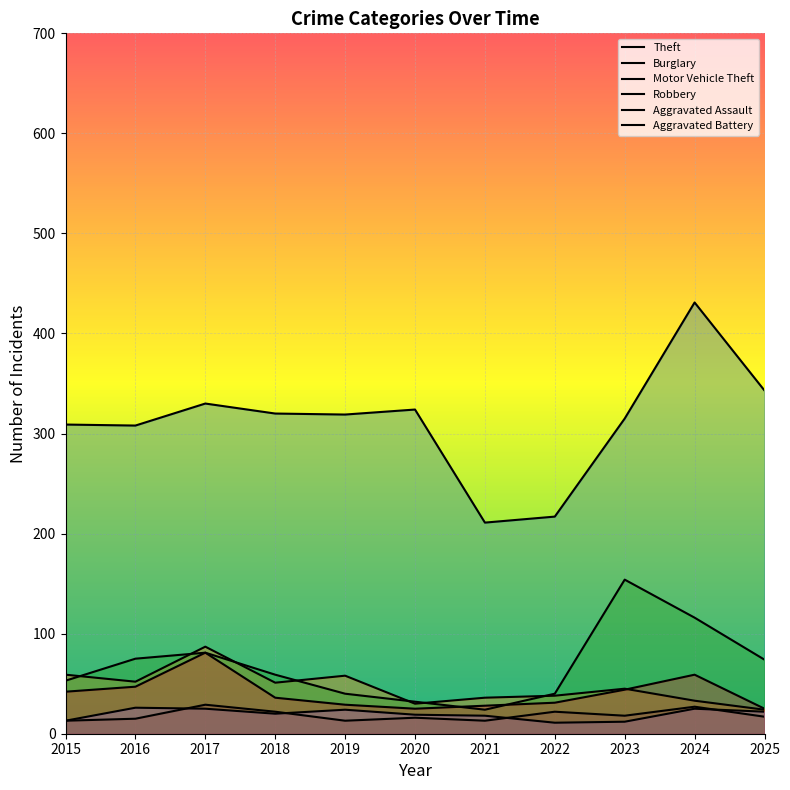

Where is the first local minimum for Aggravated Assault?

2018